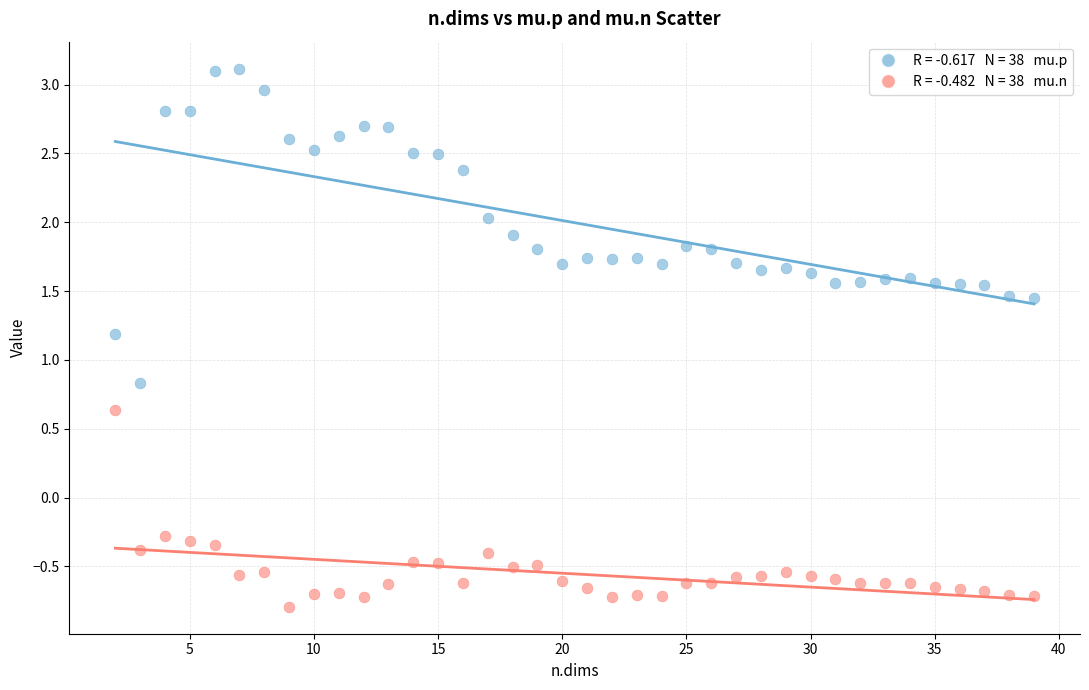

Across all data points, what is the range of Y values (max minus min)?

3.9